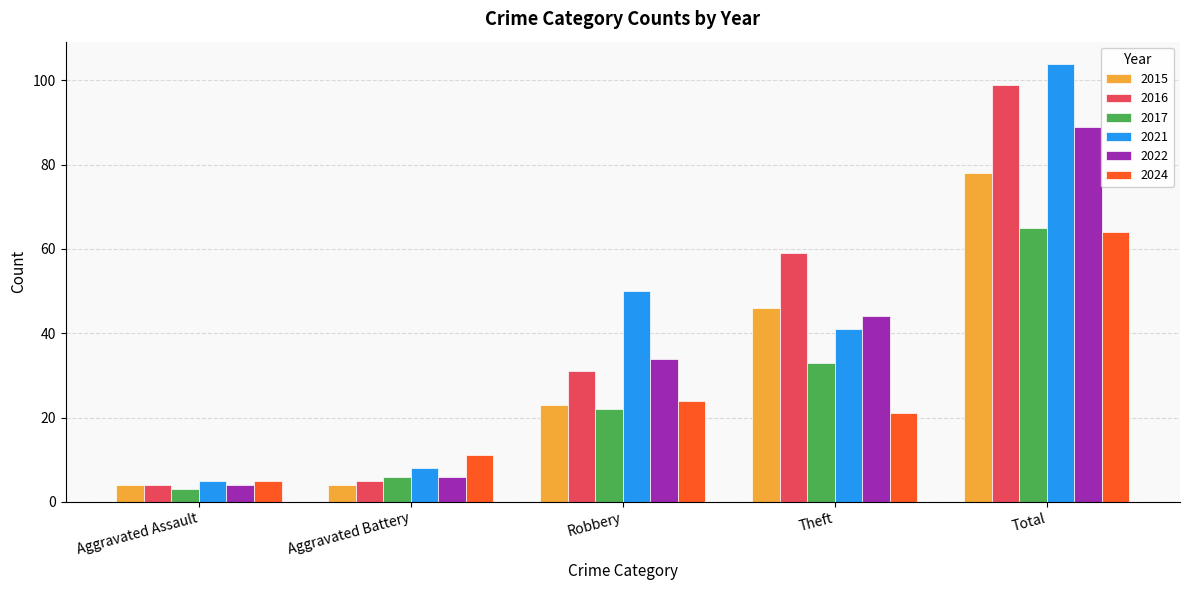

How many values in the 2017 series are below 22?

2